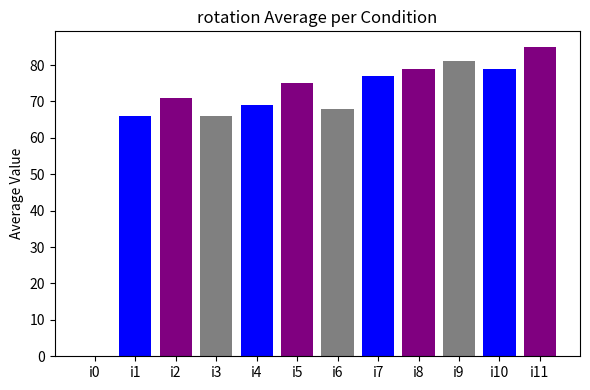

What is the difference between the values at i1 and i0?

66